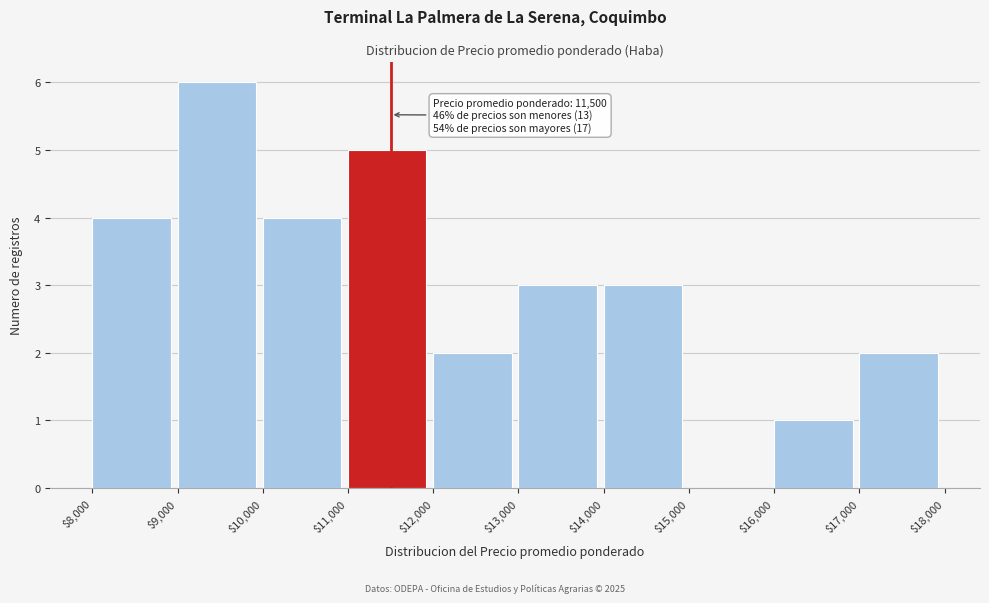

Which range on the x-axis has the tallest bar?

$9,000 to $10,000